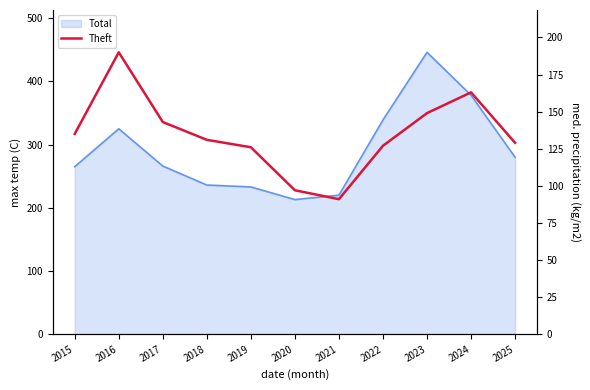

What is the sum of the values at 2024 and 2019?

289